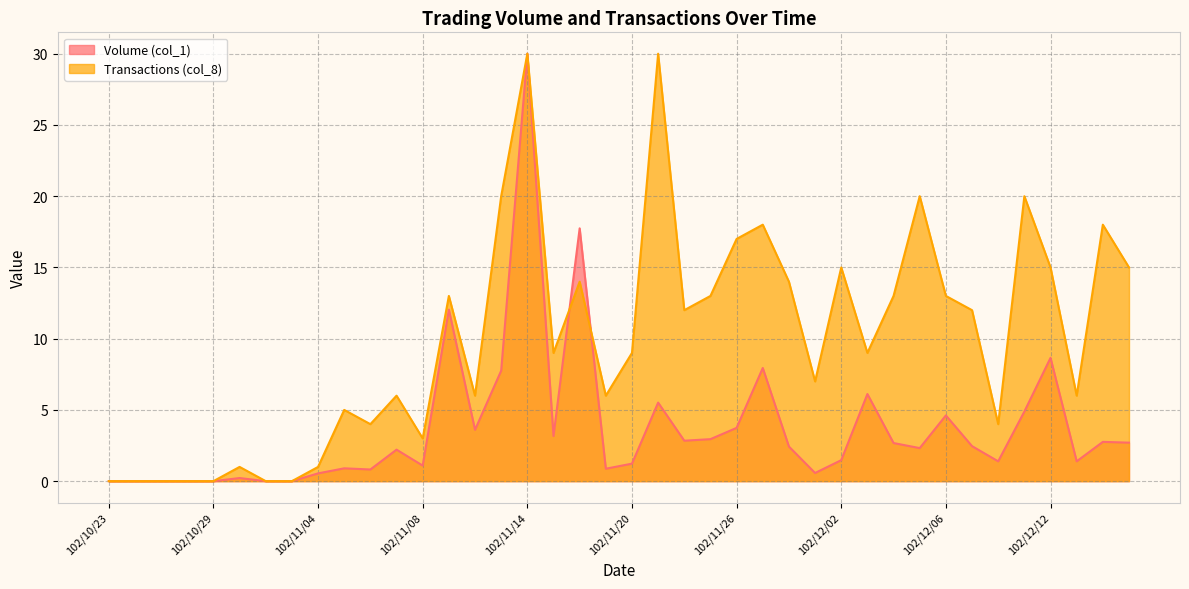

What is the total value across all series at 102/12/03?

15.1